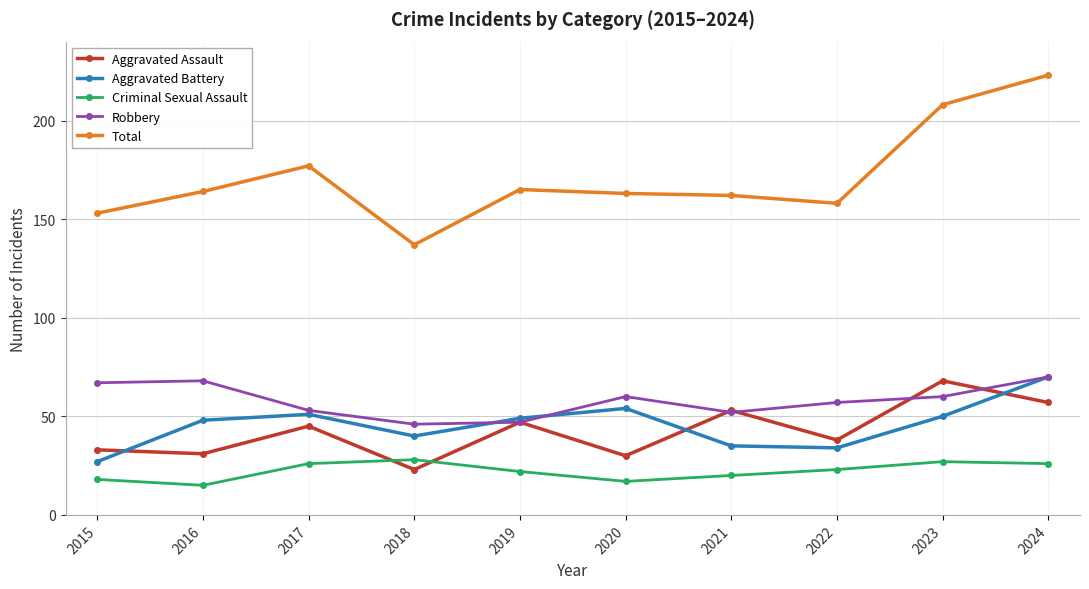

Reading left to right, what are all the values shown in this chart?

Aggravated Assault: 2015=33	2016=31	2017=45	2018=23	2019=47	2020=30	2021=53	2022=38	2023=68	2024=57
Aggravated Battery: 2015=27	2016=48	2017=51	2018=40	2019=49	2020=54	2021=35	2022=34	2023=50	2024=70
Criminal Sexual Assault: 2015=18	2016=15	2017=26	2018=28	2019=22	2020=17	2021=20	2022=23	2023=27	2024=26
Robbery: 2015=67	2016=68	2017=53	2018=46	2019=47	2020=60	2021=52	2022=57	2023=60	2024=70
Total: 2015=153	2016=164	2017=177	2018=137	2019=165	2020=163	2021=162	2022=158	2023=208	2024=223